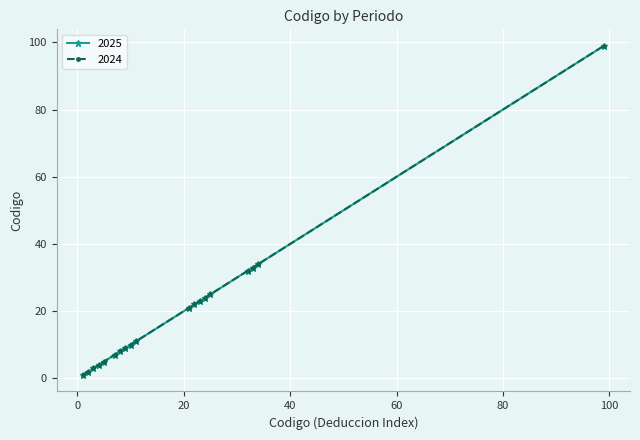

Reading left to right, list all the values displayed in this chart.

2025: 1	2	3	4	5	7	8	9	10	11	21	22	23	24	25	32	33	34	99
2024: 1	2	3	4	5	7	8	9	10	11	21	22	23	24	25	32	33	34	99